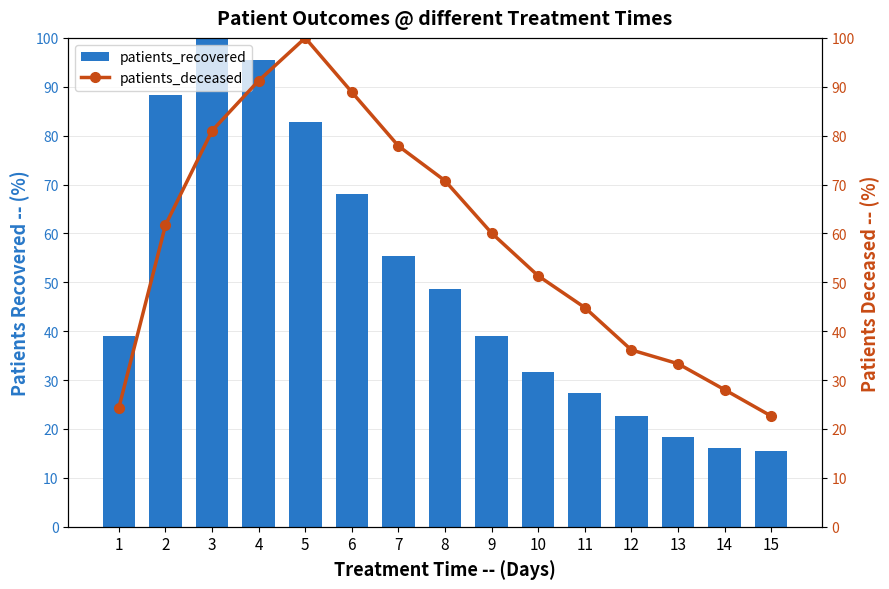

What is the difference between the maximum and minimum values in the patients_recovered series?

84.4